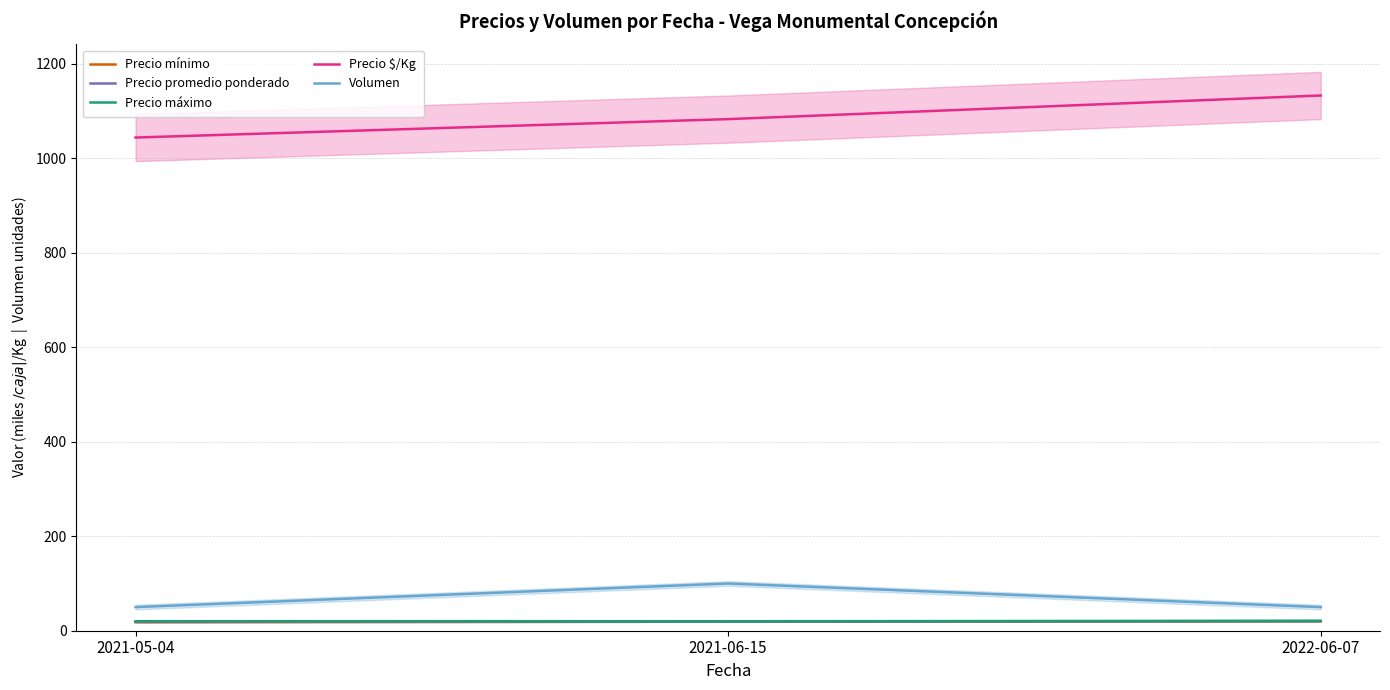

What is the spread (max minus min) of values at 2022-06-07?

1113.0